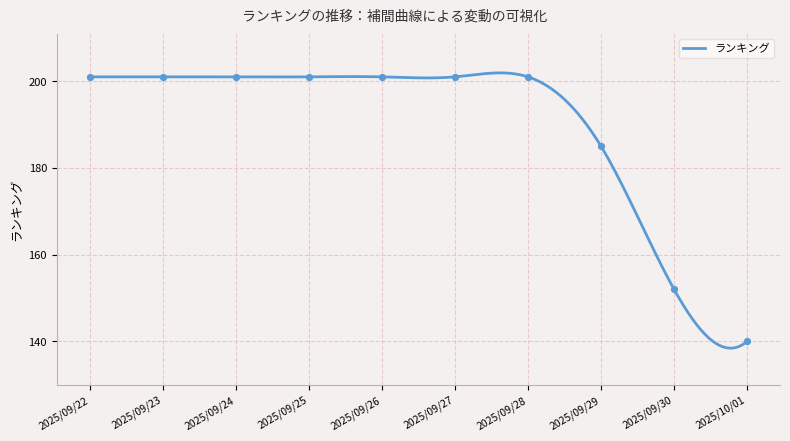

What is the change in value from 2025/09/22 to 2025/09/29?

-16